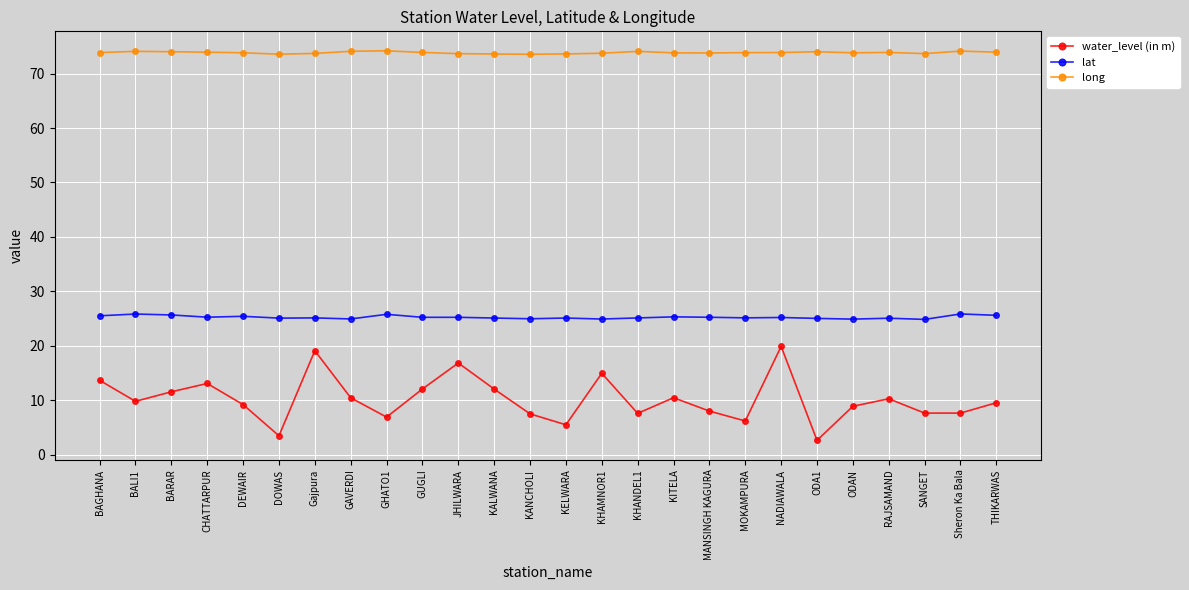

What is the sum of all lat values?

656.5